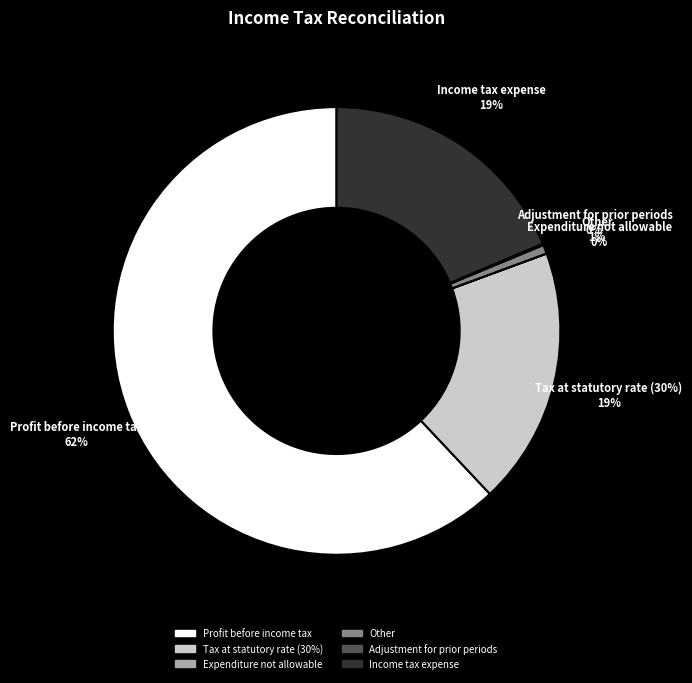

How many slices are in this pie chart?

6